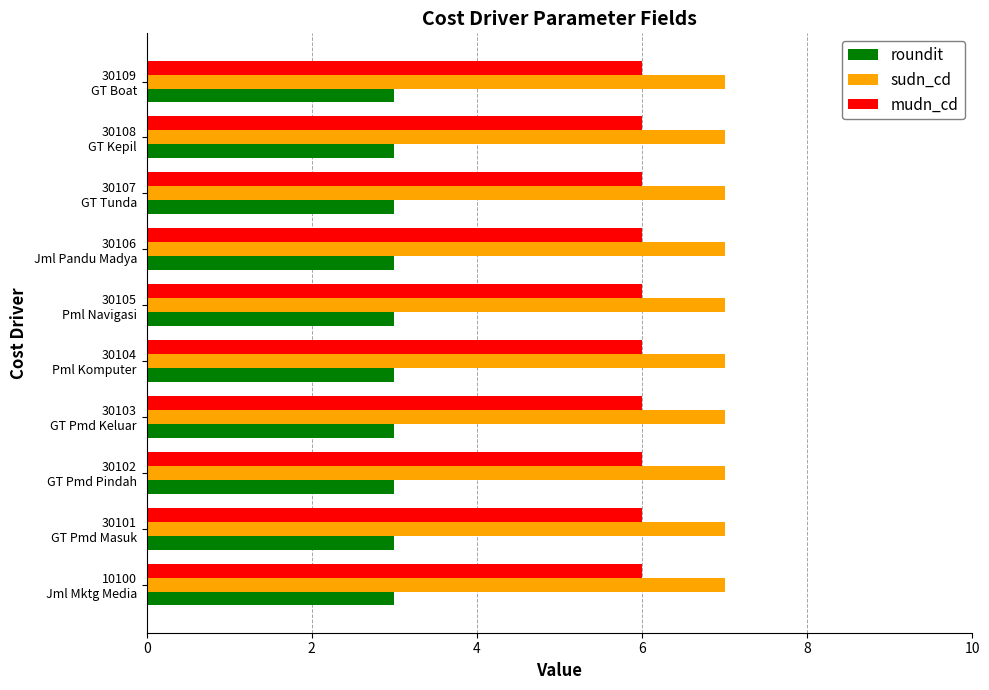

Rank the series by their maximum value, from highest to lowest.

sudn_cd, mudn_cd, roundit